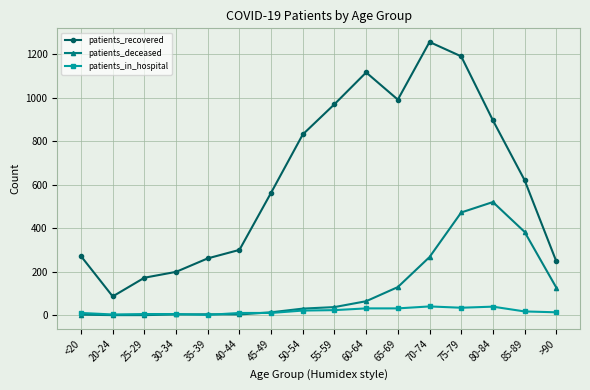

What is the maximum value for patients_recovered?

1256